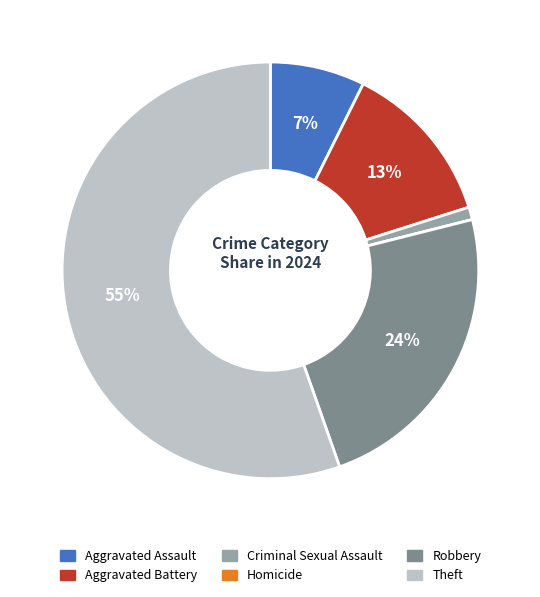

Is the sum of Aggravated Assault and Robbery greater than half?

No